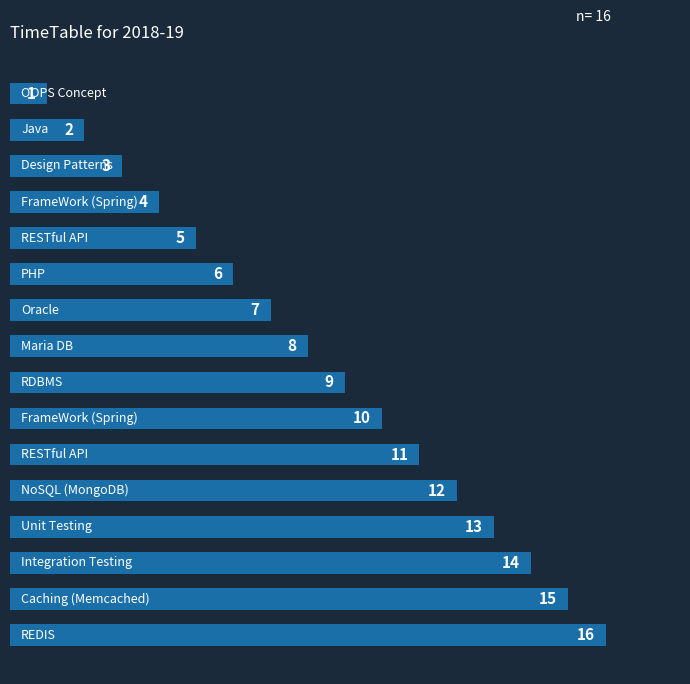

What is the maximum value shown in the chart?

16